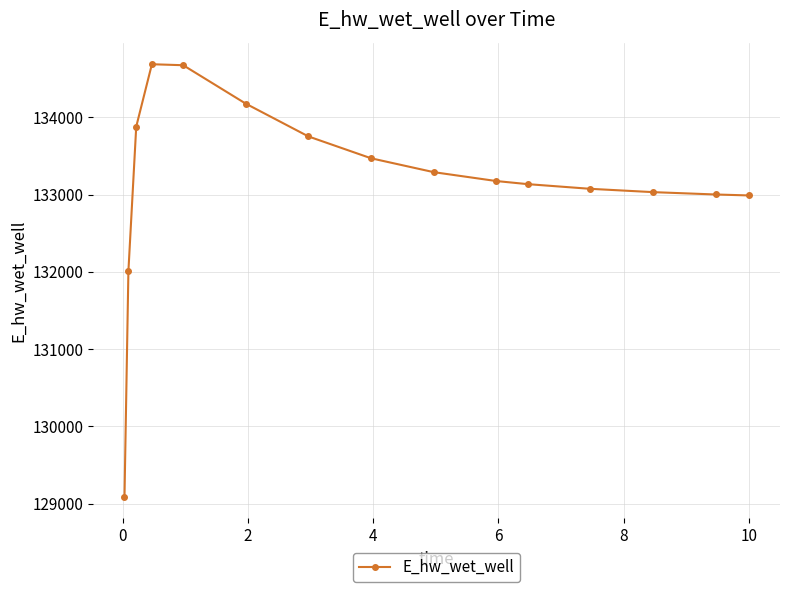

What is the value of the 14th point from the left?

133001.4